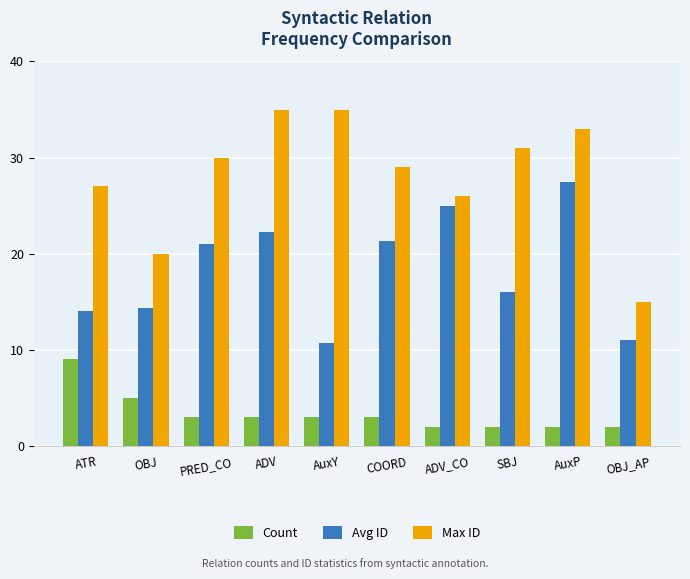

How many values in the Max ID series are below 30?

5